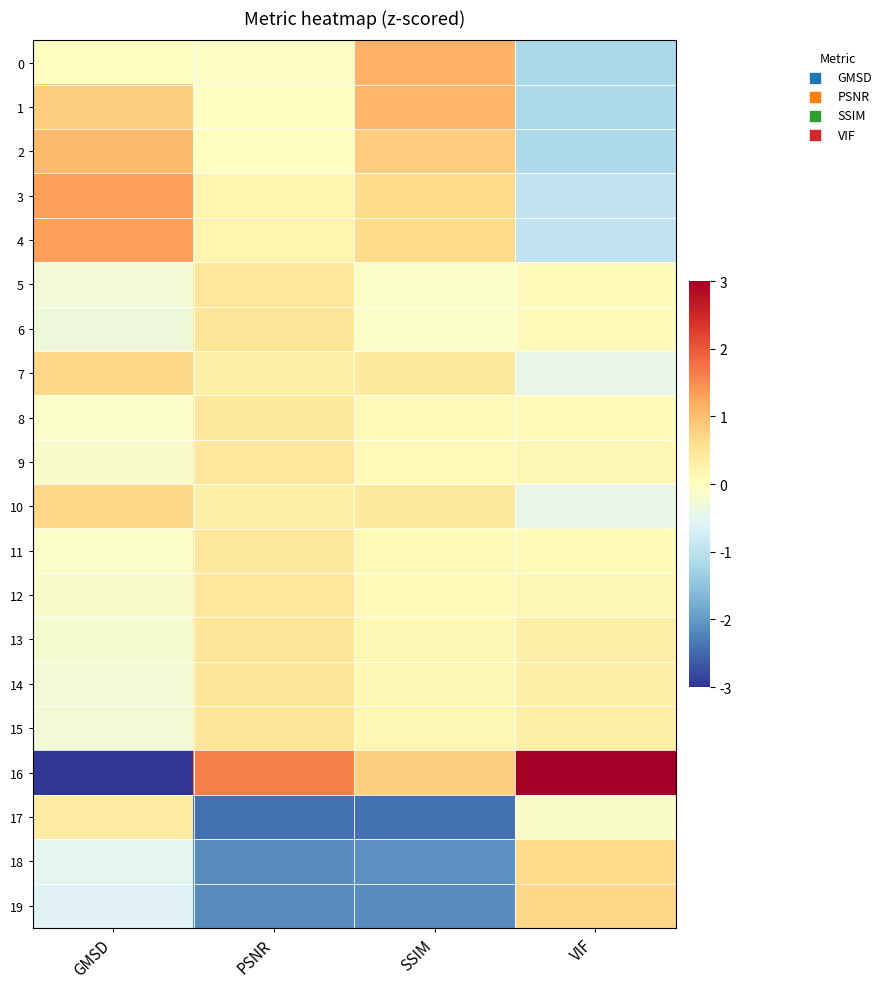

Which label corresponds to the largest value in the chart?

VIF